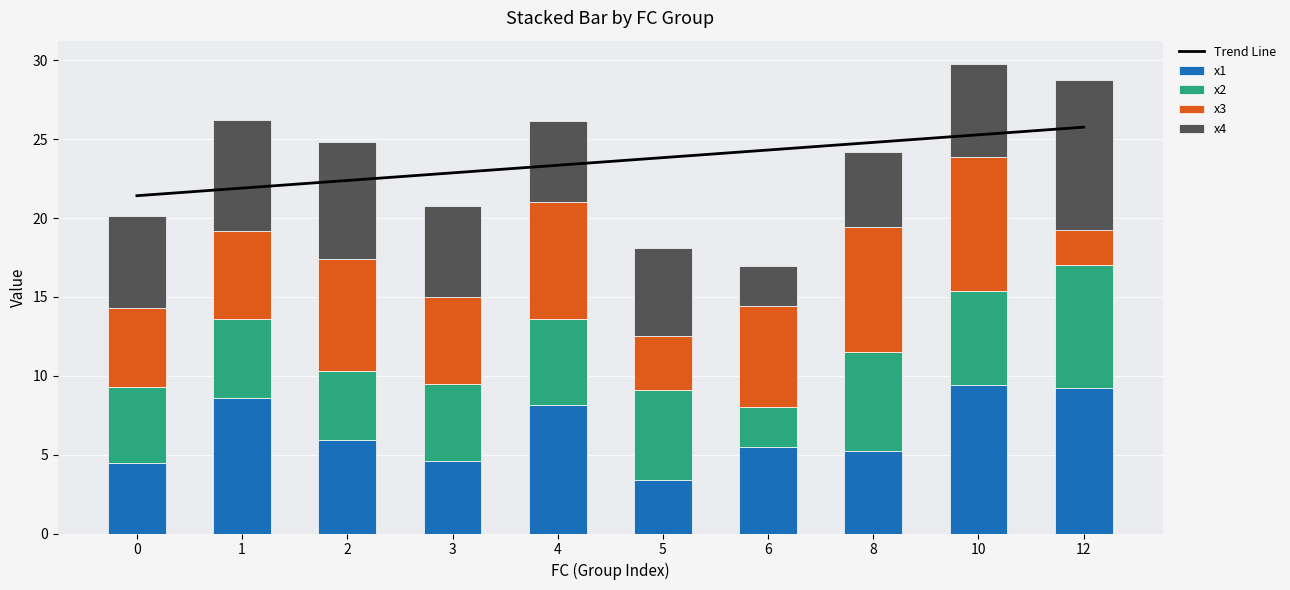

At which label does x1 first exceed 5?

1